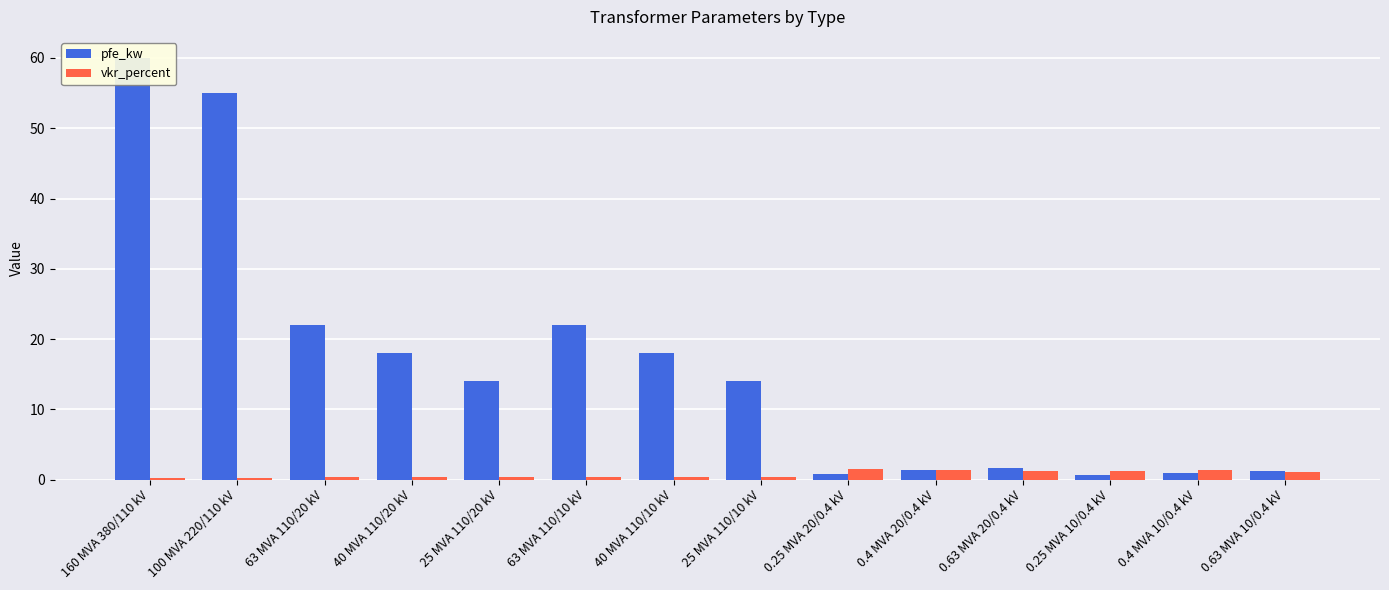

What is the lowest value of the pfe_kw series?

0.6